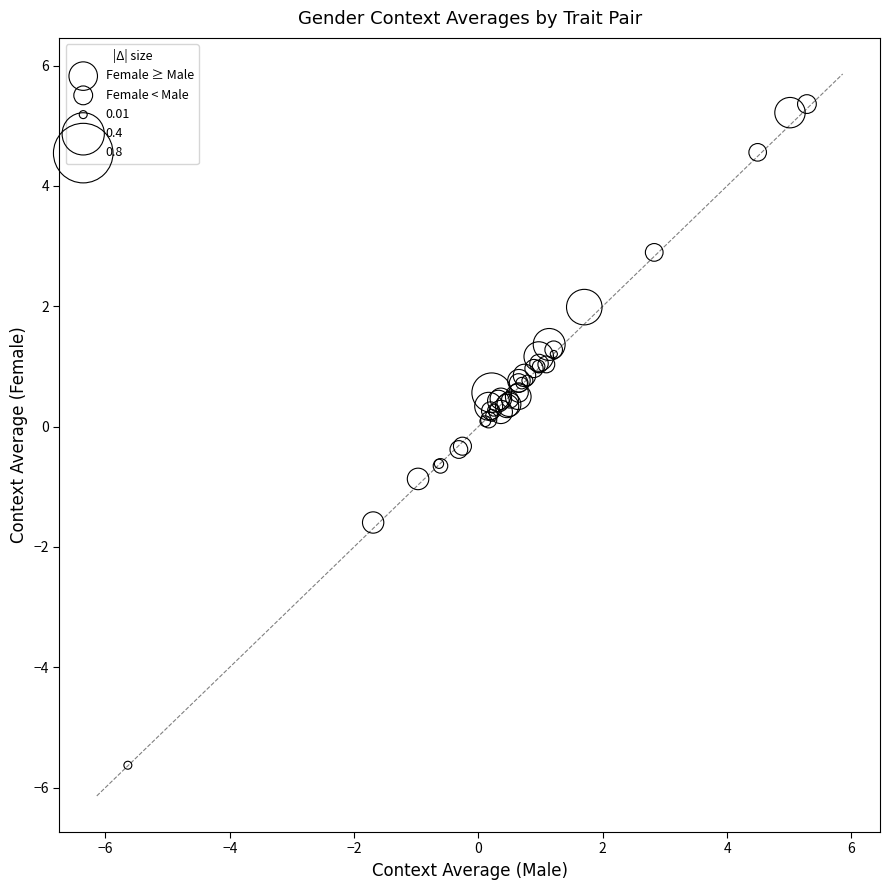

Which series has the largest Y range (max minus min)?

Female ≥ Male